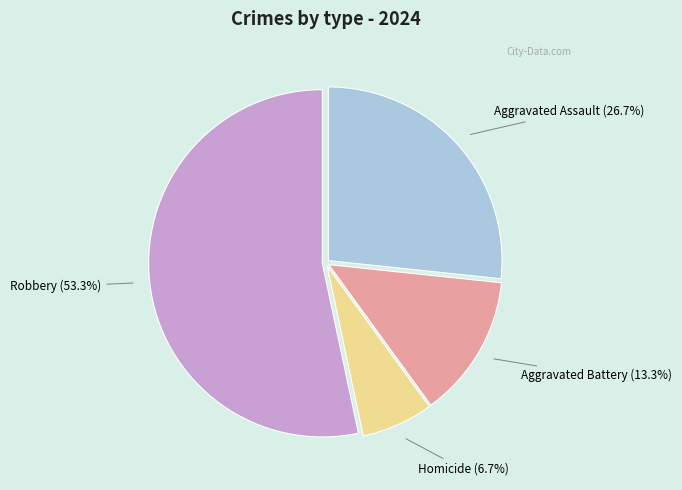

How many segments does this pie chart have?

4